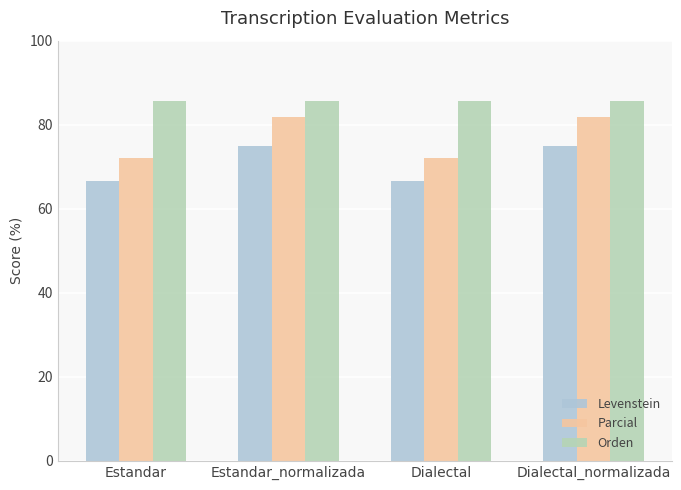

What is the smallest value displayed?

66.7